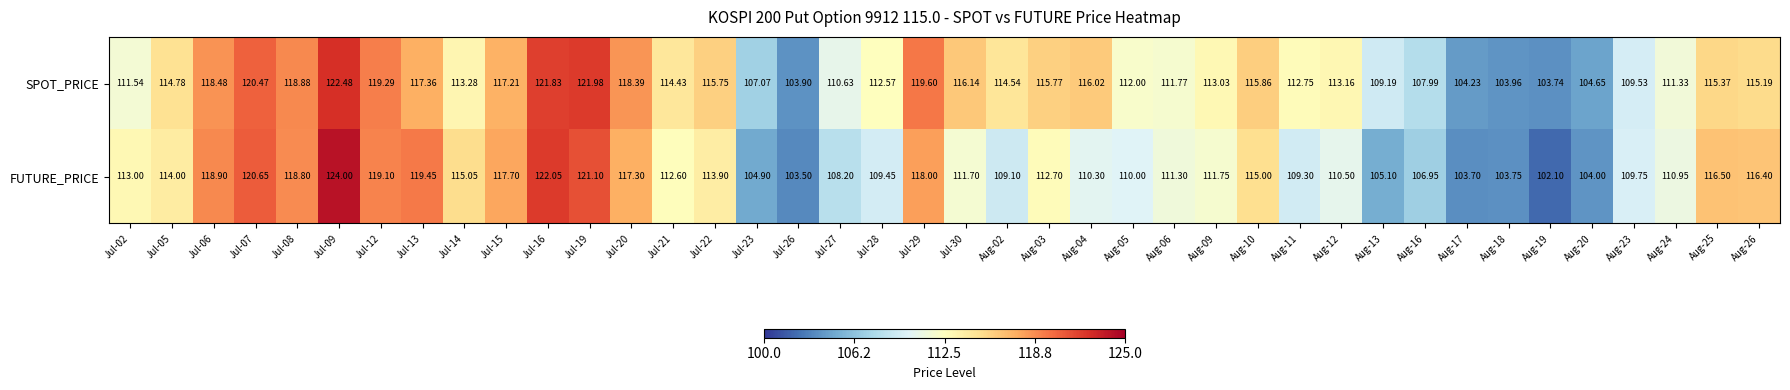

Rank the series by their average value, from highest to lowest.

SPOT_PRICE, FUTURE_PRICE